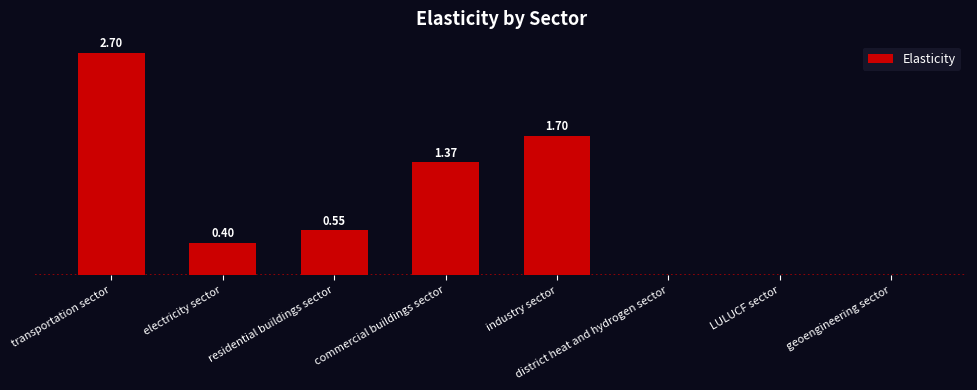

At which label is the value closest to 1?

commercial buildings sector